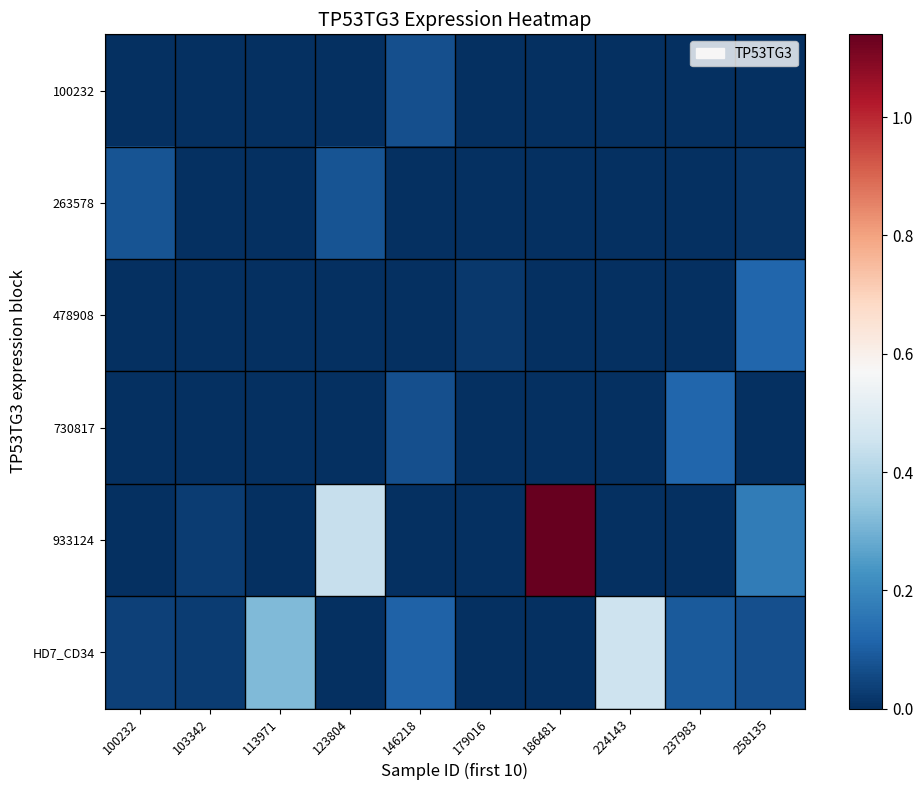

Reading right to left, what are all the values shown in this chart?

100232: 258135=0.0	237983=0.0	224143=0.0	186481=0.0	179016=0.0	146218=0.1	123804=0.0	113971=0.0	103342=0.0	100232=0.0
263578: 258135=0.0	237983=0.0	224143=0.0	186481=0.0	179016=0.0	146218=0.0	123804=0.1	113971=0.0	103342=0.0	100232=0.1
478908: 258135=0.1	237983=0.0	224143=0.0	186481=0.0	179016=0.0	146218=0.0	123804=0.0	113971=0.0	103342=0.0	100232=0.0
730817: 258135=0.0	237983=0.1	224143=0.0	186481=0.0	179016=0.0	146218=0.1	123804=0.0	113971=0.0	103342=0.0	100232=0.0
933124: 258135=0.2	237983=0.0	224143=0.0	186481=1.1	179016=0.0	146218=0.0	123804=0.4	113971=0.0	103342=0.0	100232=0.0
HD7_CD34: 258135=0.1	237983=0.1	224143=0.5	186481=0.0	179016=0.0	146218=0.1	123804=0.0	113971=0.3	103342=0.0	100232=0.0